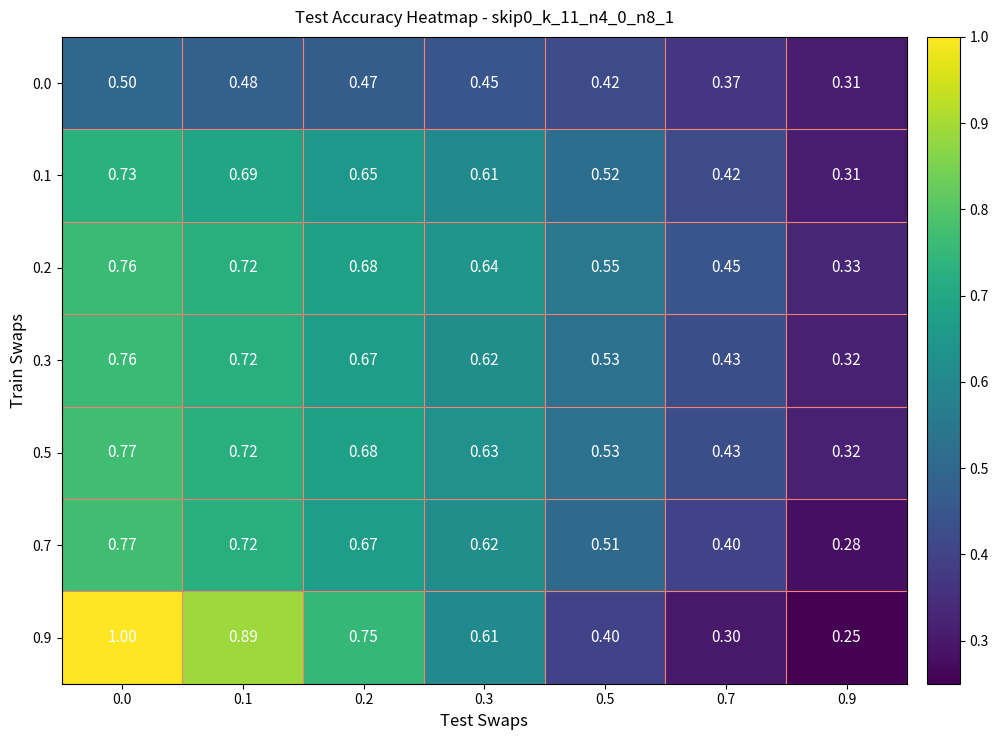

Count the number of categories in the chart.

7